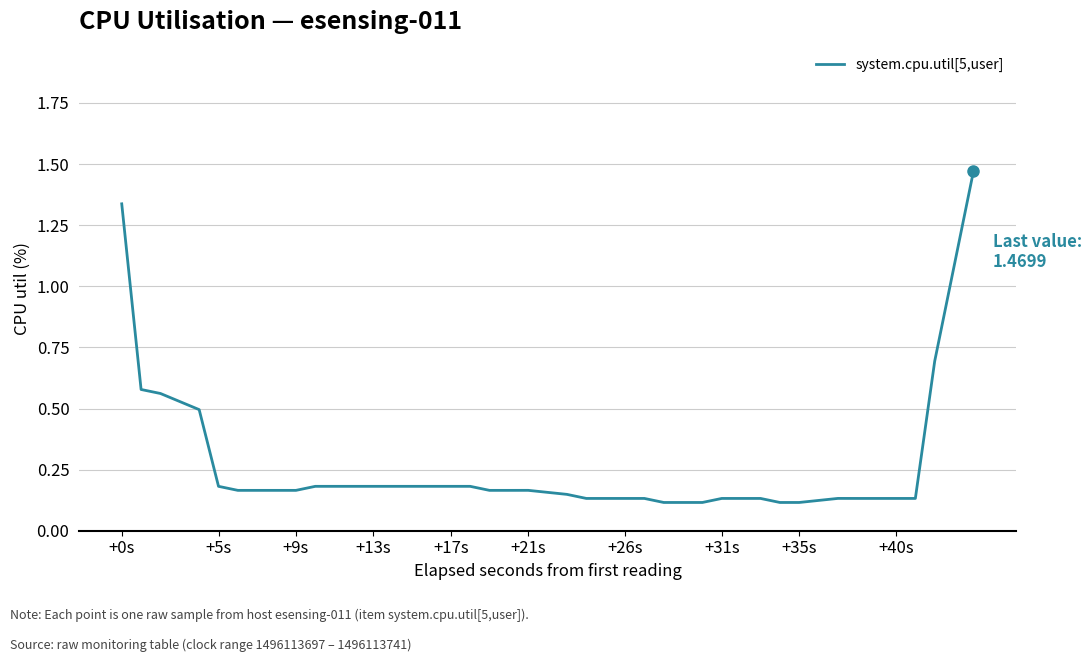

What is the difference between the maximum and minimum values?

1.4